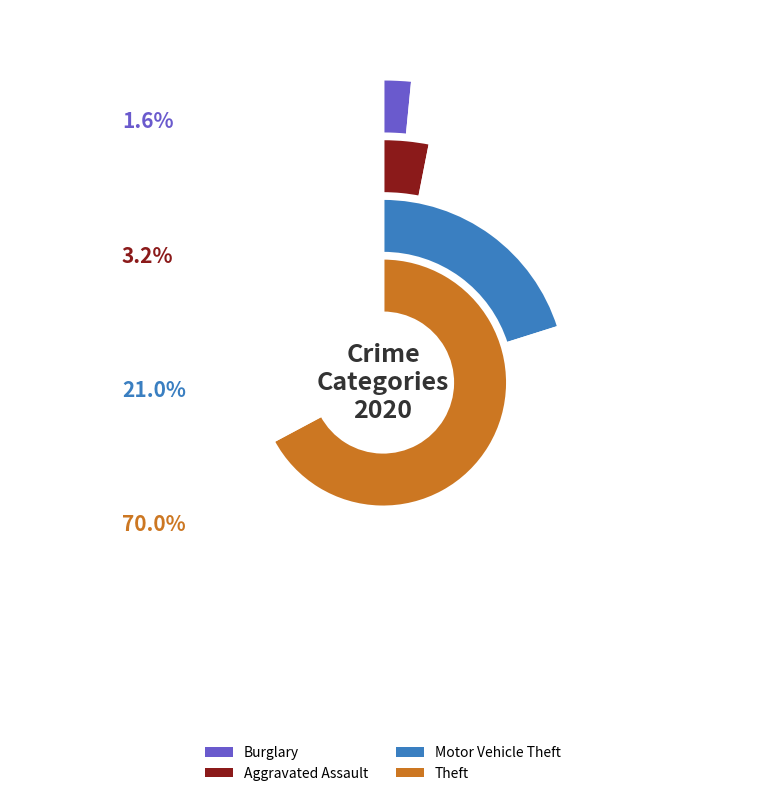

To the nearest percent, what is the difference between the Burglary and Motor Vehicle Theft slice percentages?

19%